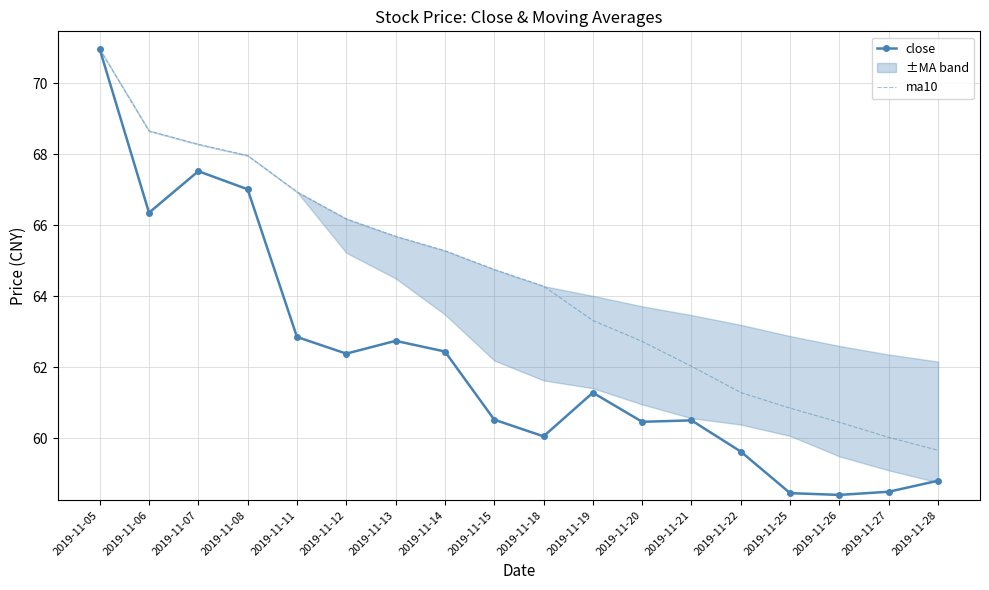

What is the value of the close point at the 15th from the left?

58.5